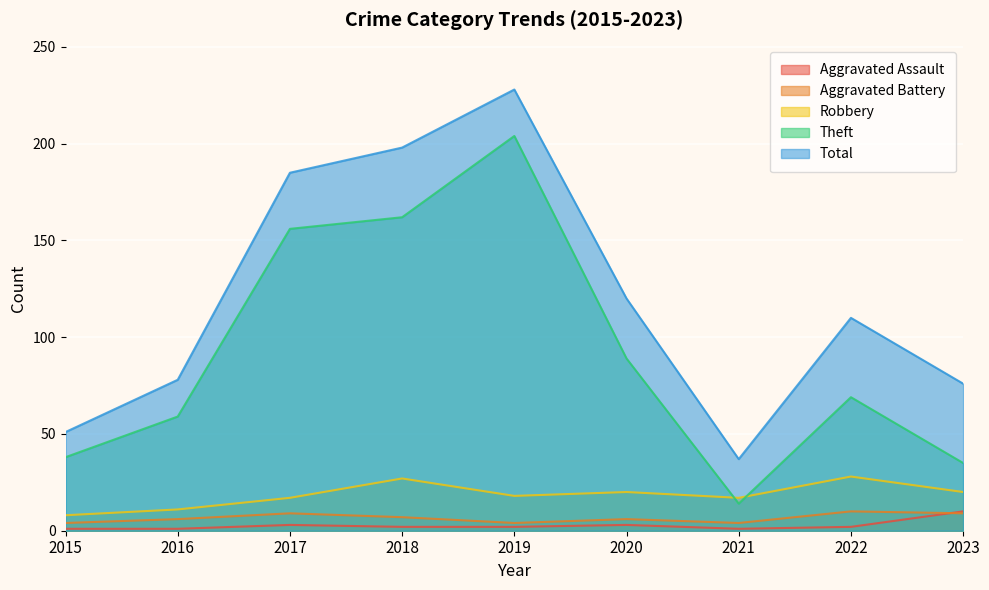

Between 2020 and 2017, which is larger?

2020